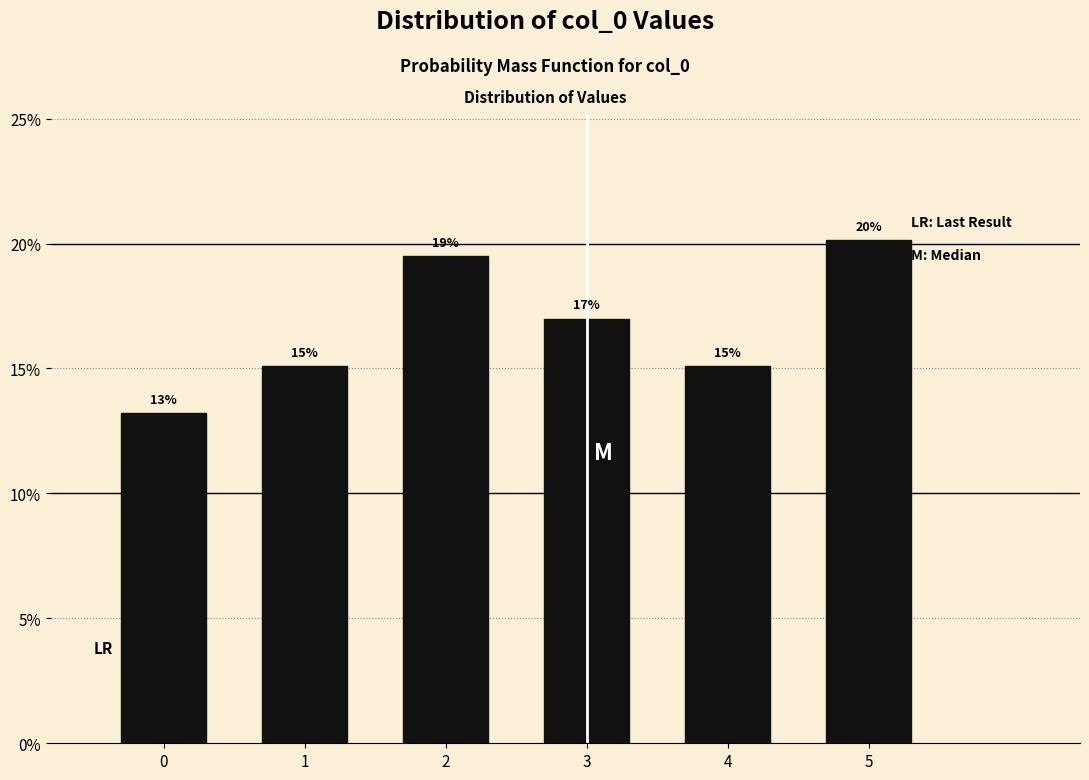

How many bars are there in total?

6